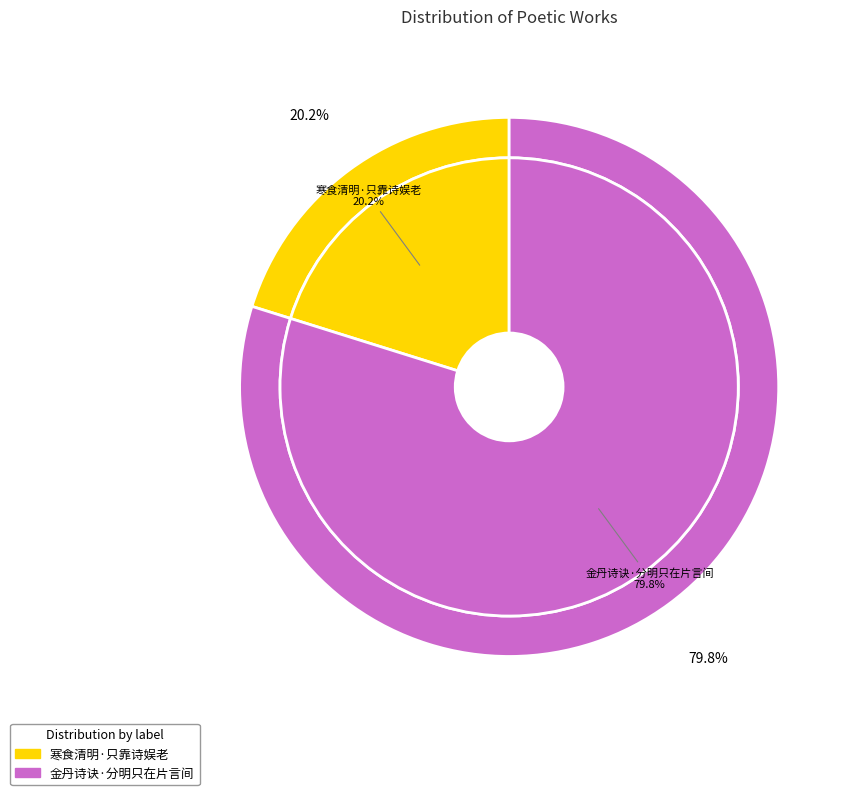

To the nearest percent, what is the combined percentage of 寒食清明·只靠诗娱老 and 金丹诗诀·分明只在片言间?

100%